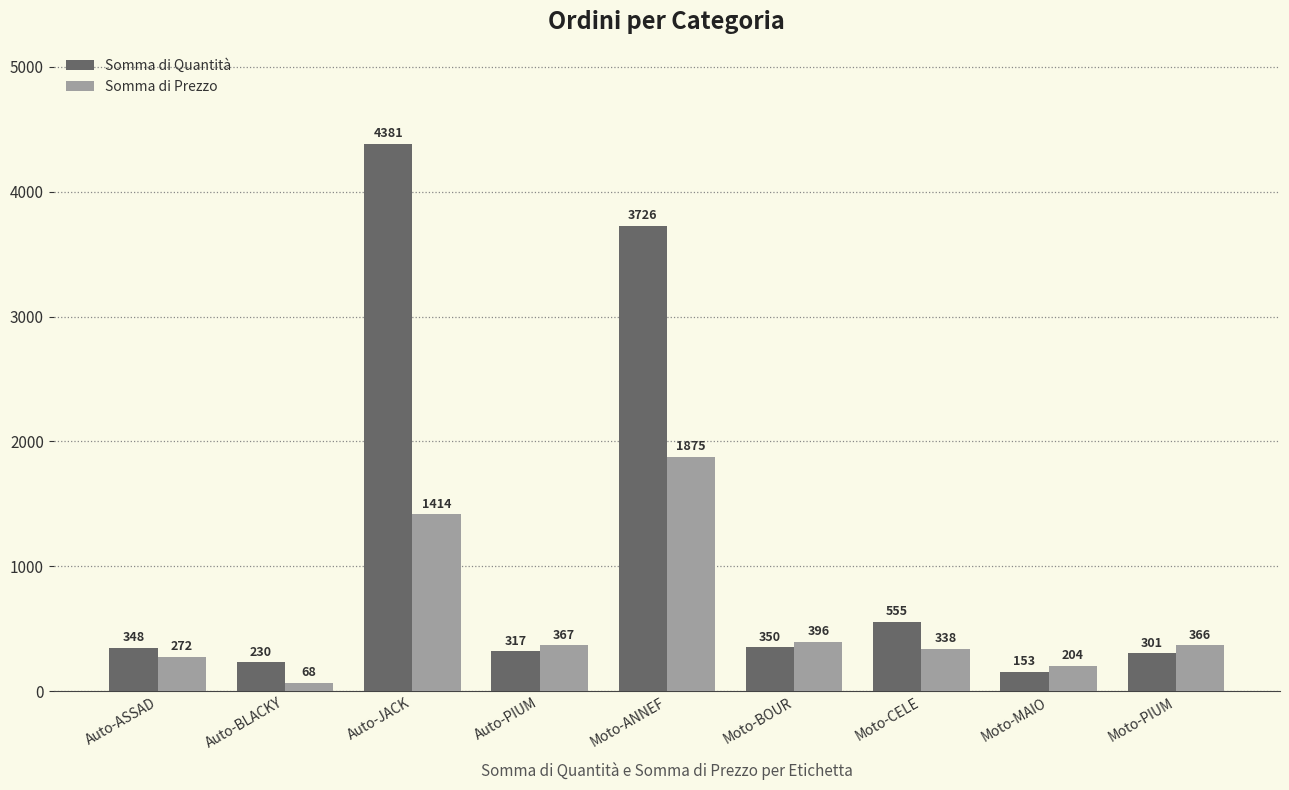

What is the label of the 1st bar from the left?

Auto-ASSAD